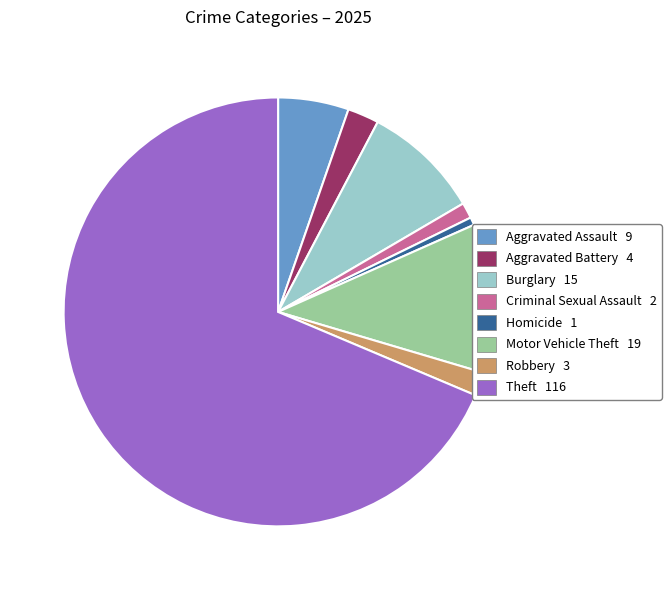

Does any single category account for the majority?

Yes